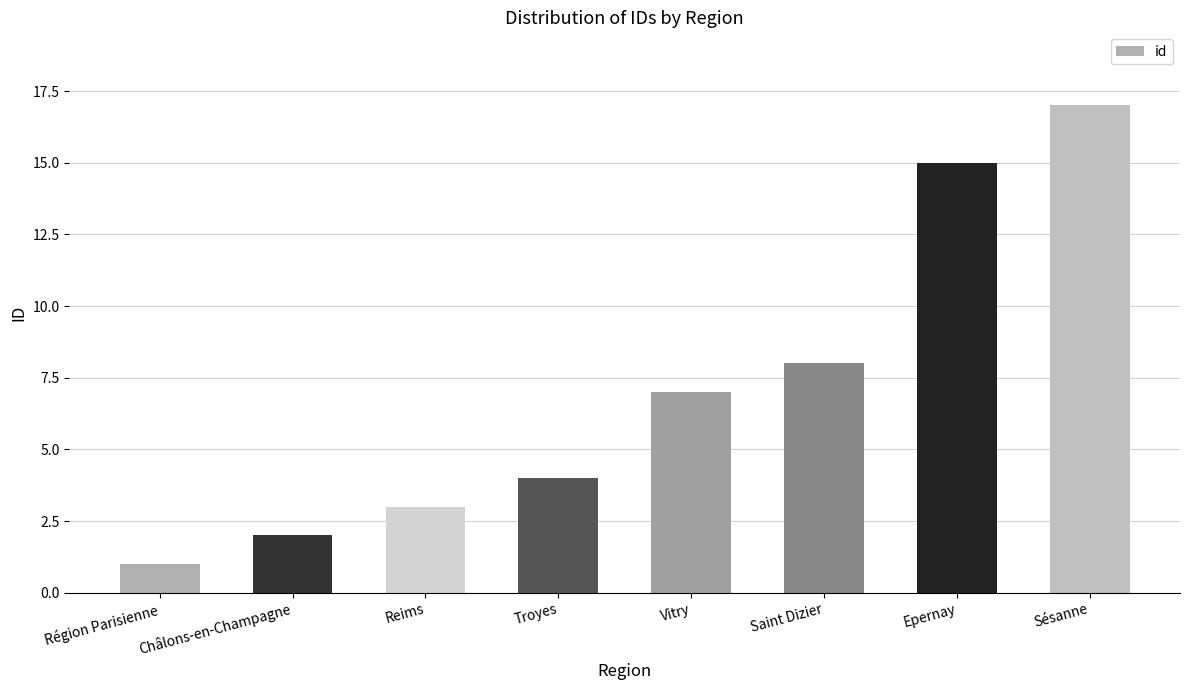

What is the value of the 4th bar from the left?

4